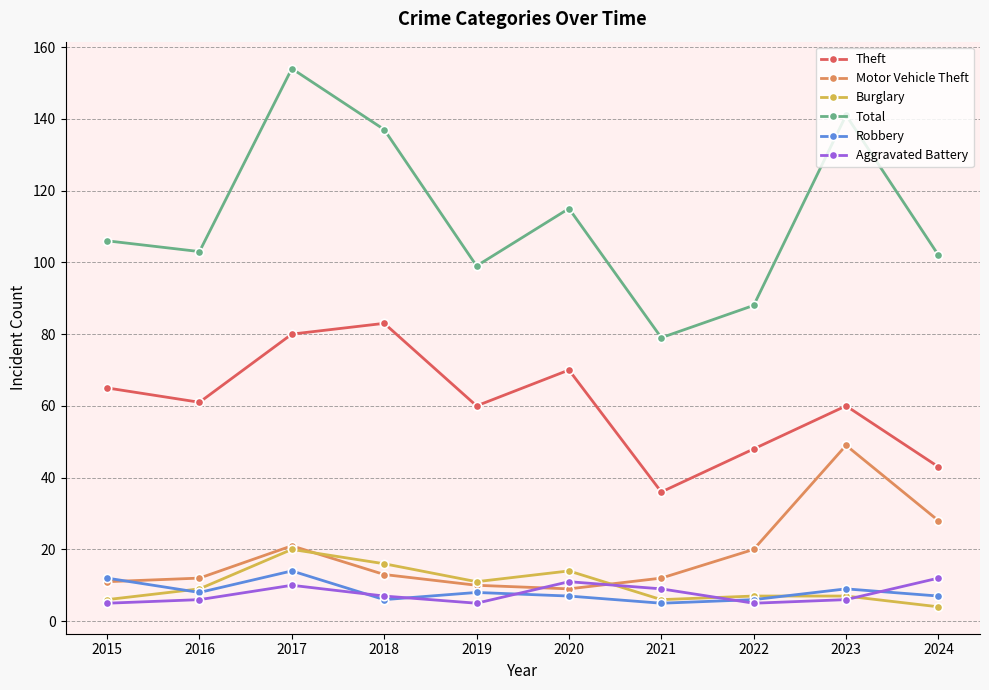

The Motor Vehicle Theft series shows 9 at 2020. True or false?

True